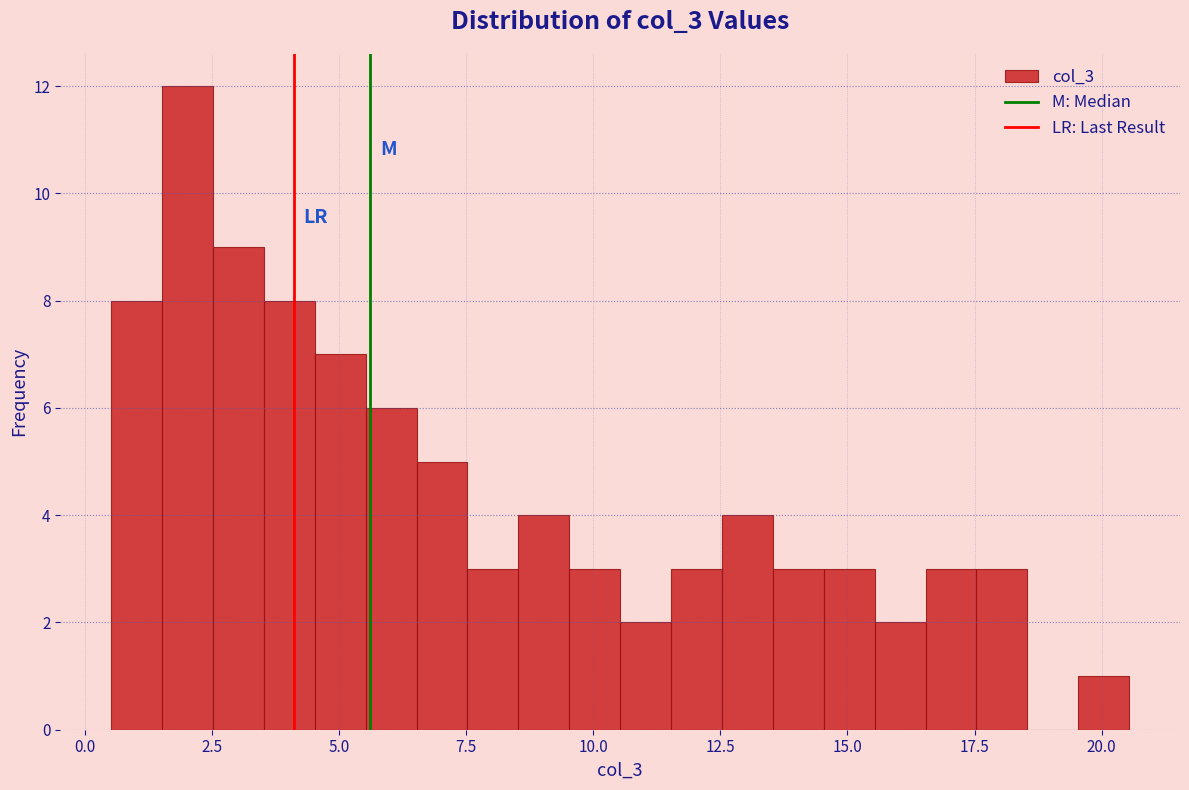

Around what value on the x-axis is the tallest bar? Give the approximate position of its centre, as read against the axis.

2.0